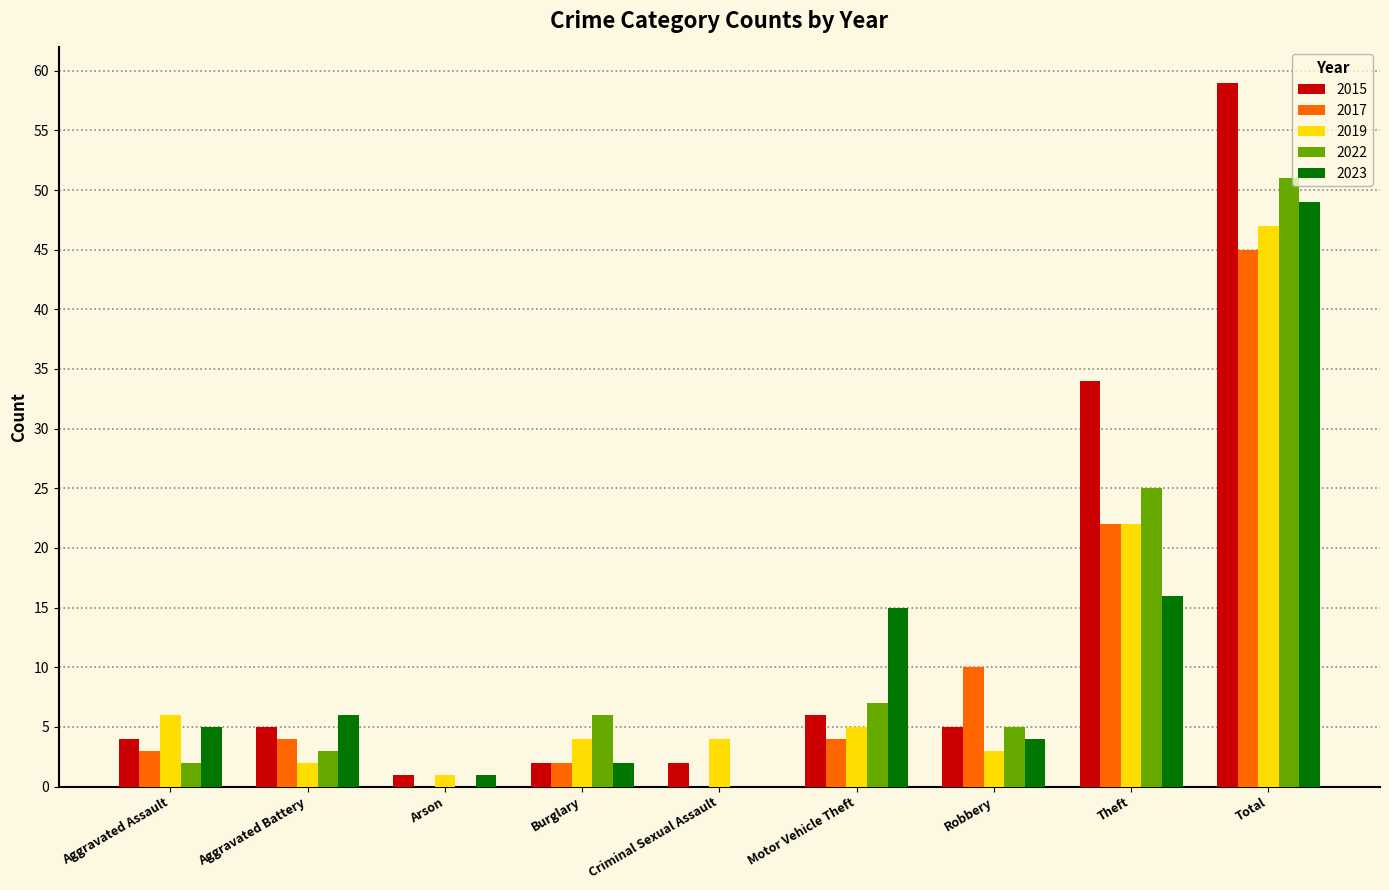

What is the spread (max minus min) of values at Motor Vehicle Theft?

11